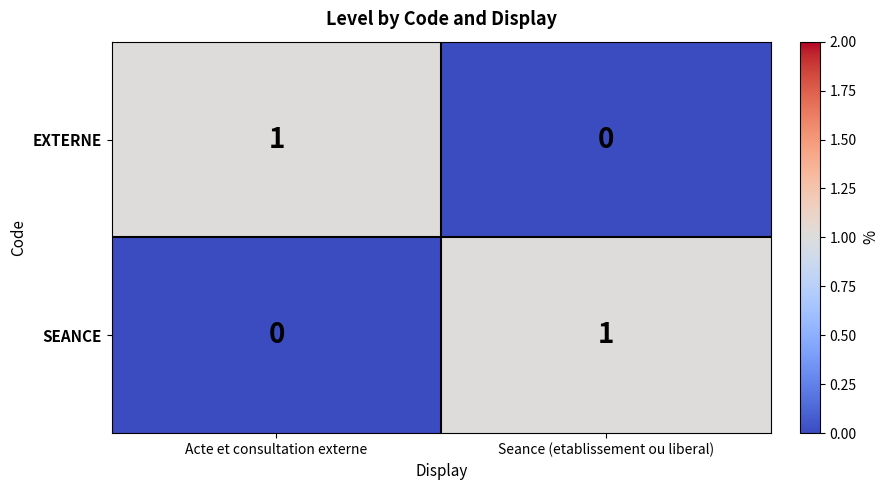

Which category has the lowest value in the EXTERNE series?

Seance (etablissement ou liberal)